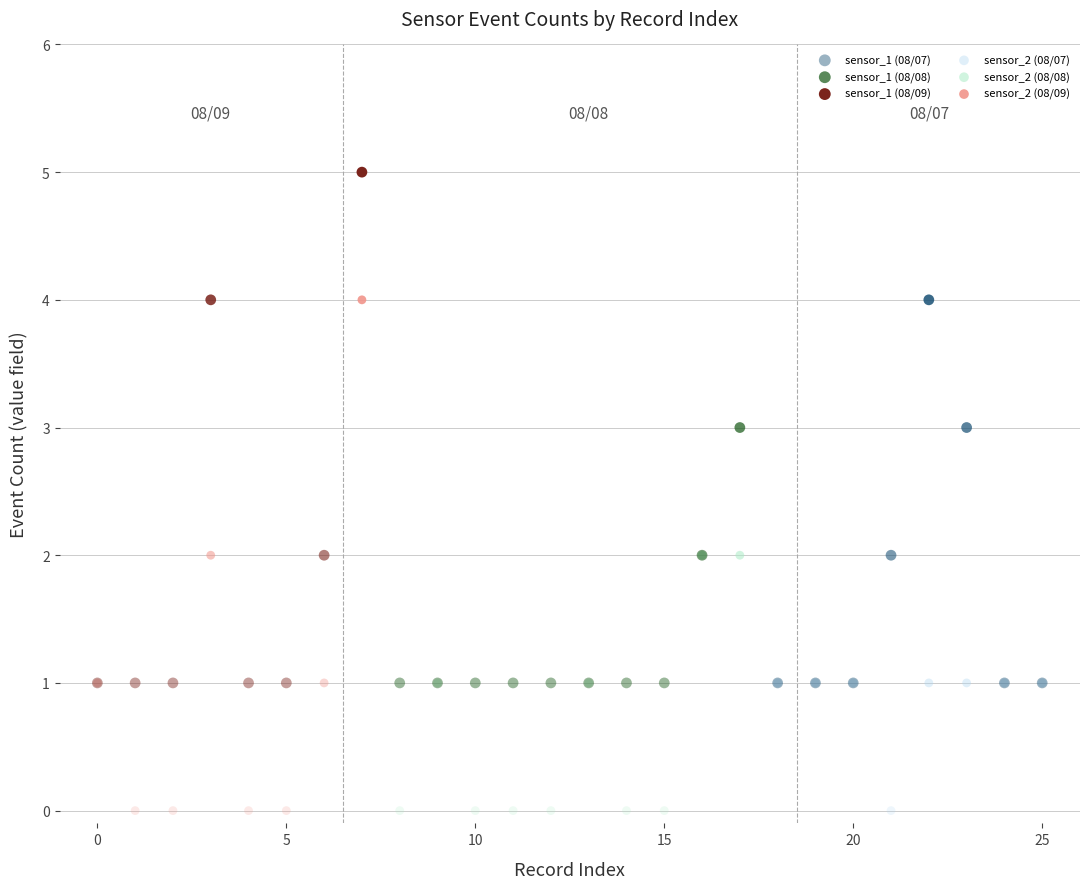

Which series contains the highest Y value?

sensor_1 (08/09)